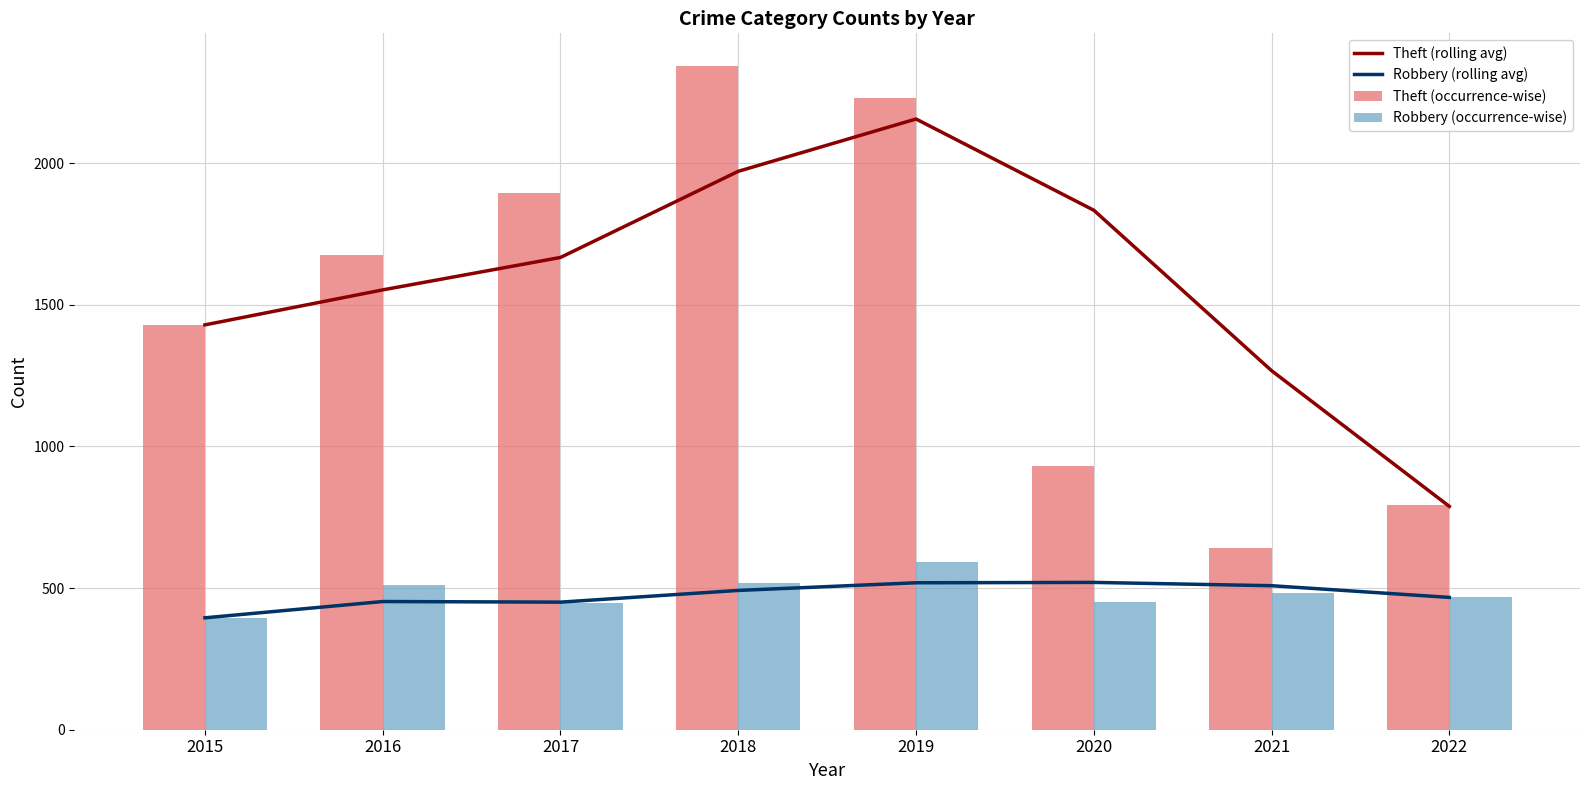

At which category is the sum across all series the highest?

2019